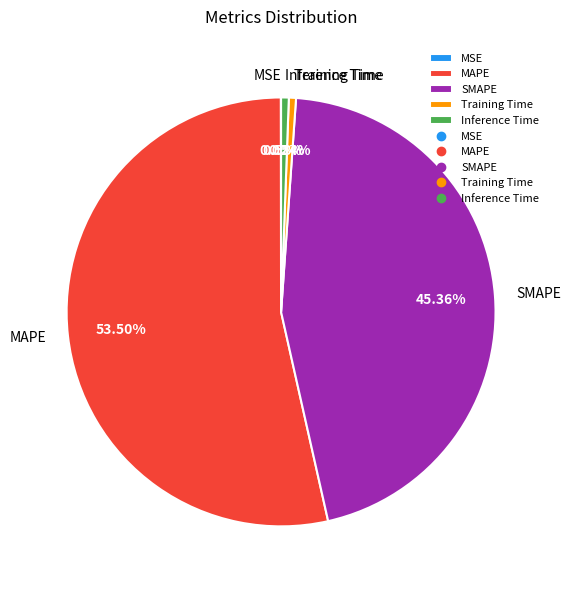

Is the sum of Training Time and MAPE greater than half?

Yes